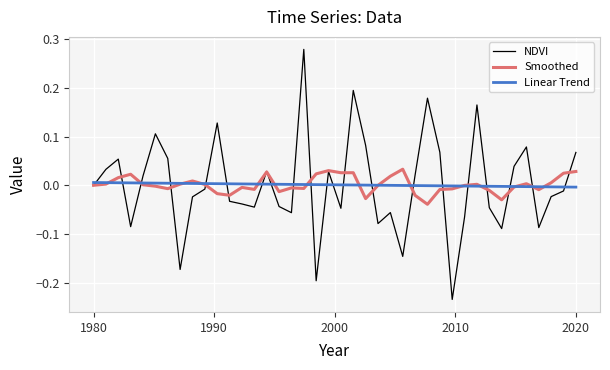

Rank the series by their maximum value, from highest to lowest.

NDVI, Smoothed, Linear Trend